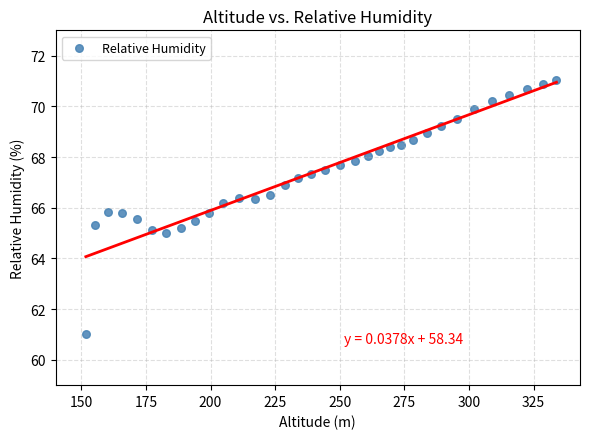

What is the range of X values (max minus min)?

182.2